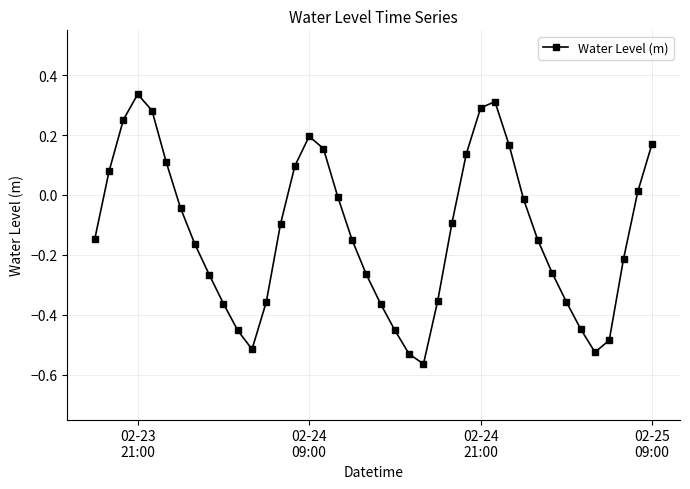

True or false: there are more than 1 points higher than both neighbors.

True